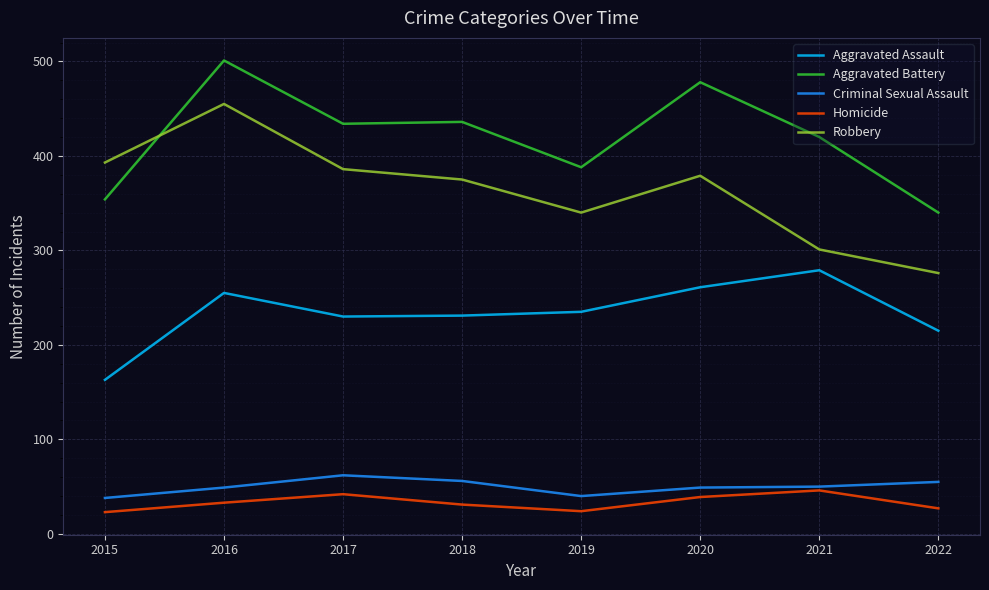

Rank the series at 2022 from highest to lowest value.

Aggravated Battery, Robbery, Aggravated Assault, Criminal Sexual Assault, Homicide